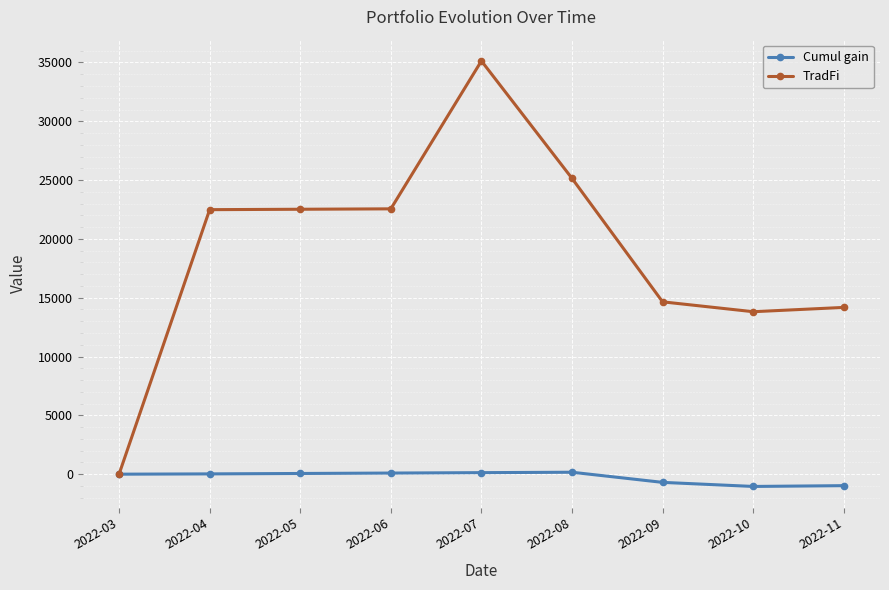

Where is TradFi nearest to the value 17565?

2022-09